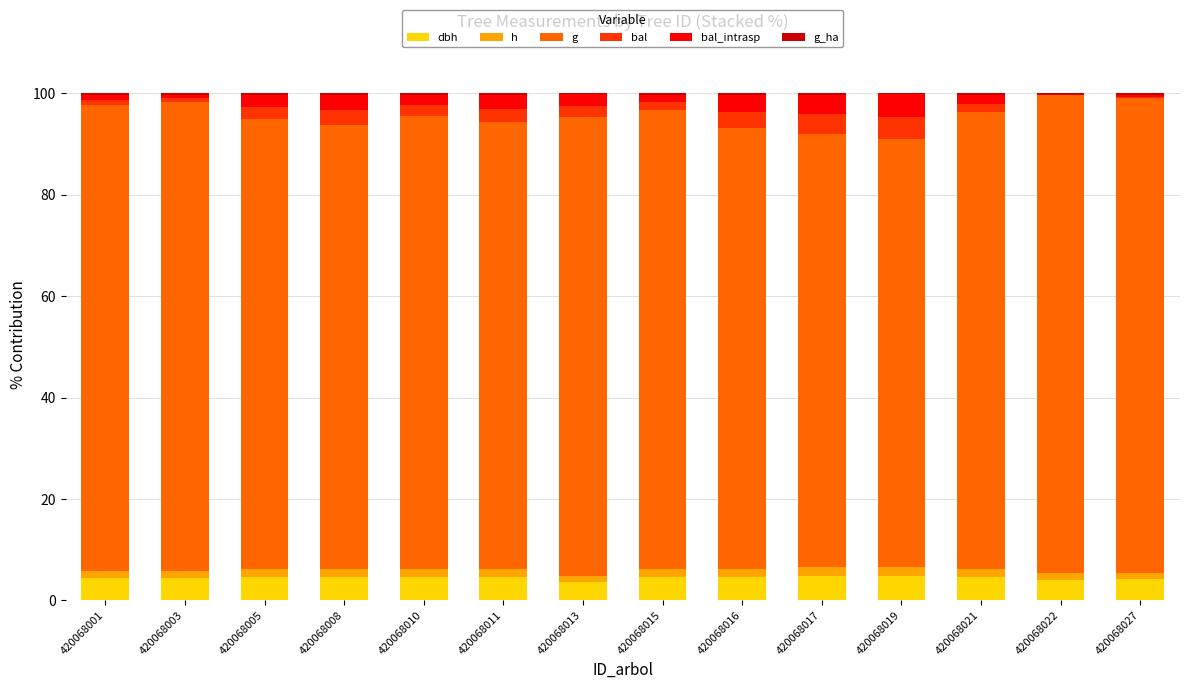

Are the bars horizontal?

No